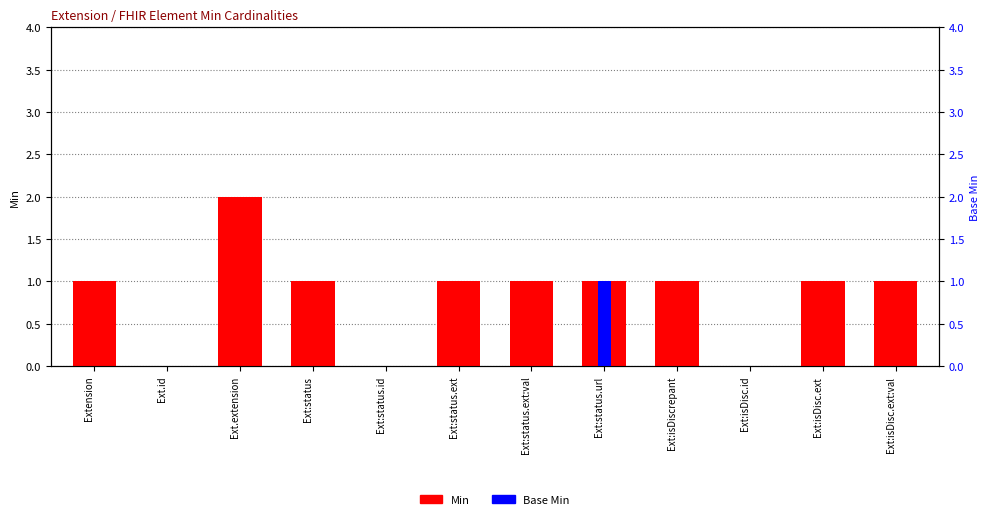

At how many categories does at least one series exceed 0?

9